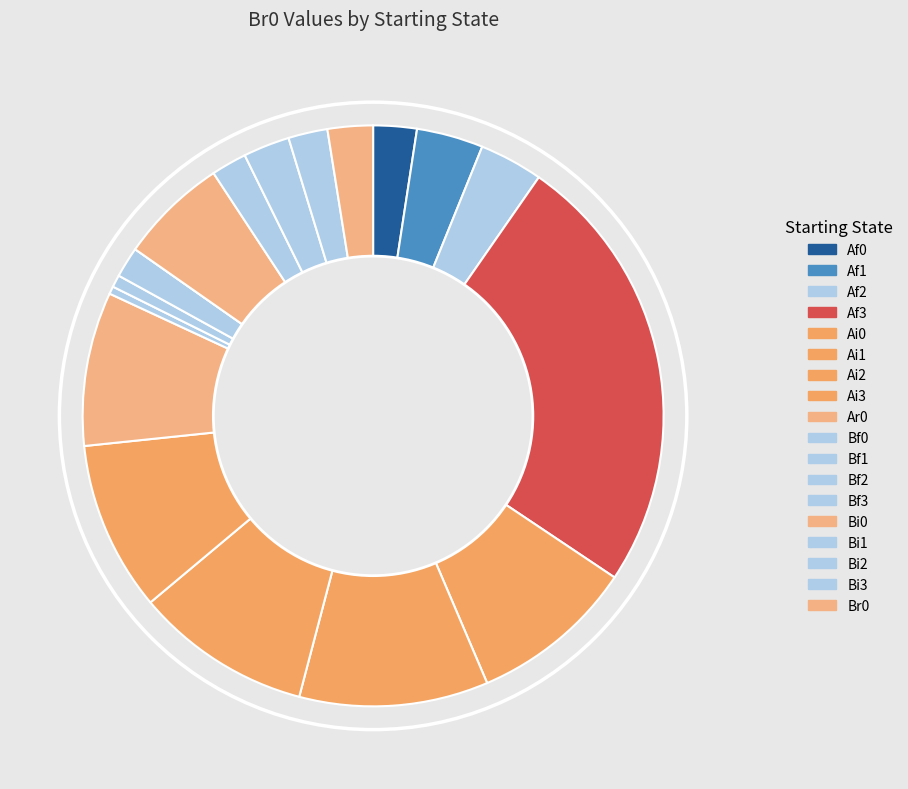

Rank the categories by value from lowest to highest.

Bf3, Bf0, Bf1, Bf2, Bi1, Bi3, Af0, Br0, Bi2, Af2, Af1, Bi0, Ar0, Ai0, Ai3, Ai2, Ai1, Af3